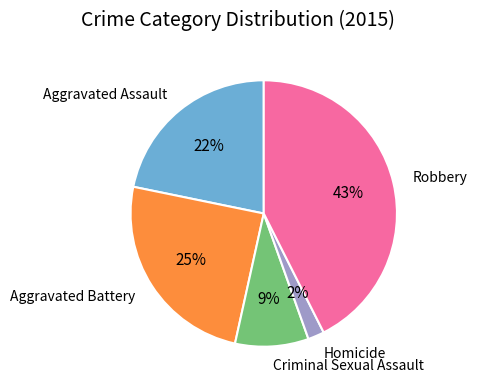

Is it true that Criminal Sexual Assault is 9% of the pie?

True